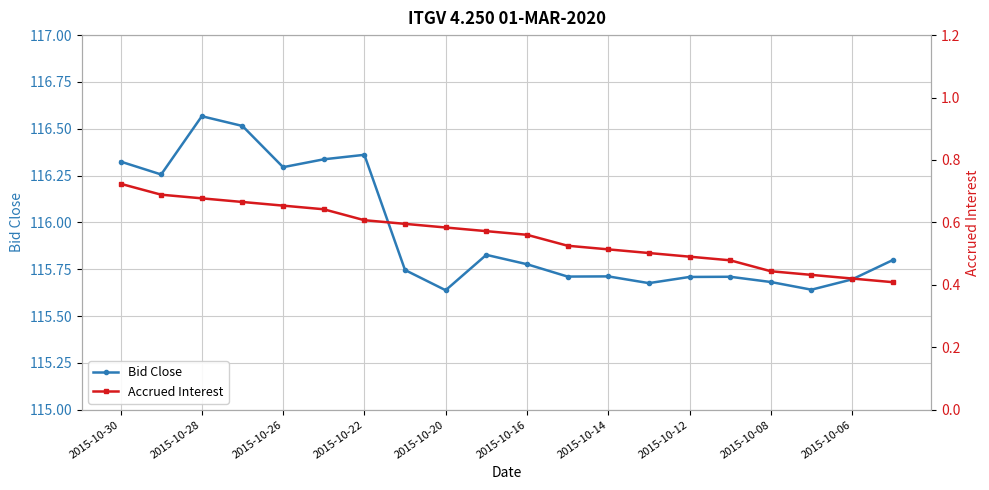

How many Bid Close values are between 115 and 116?

13